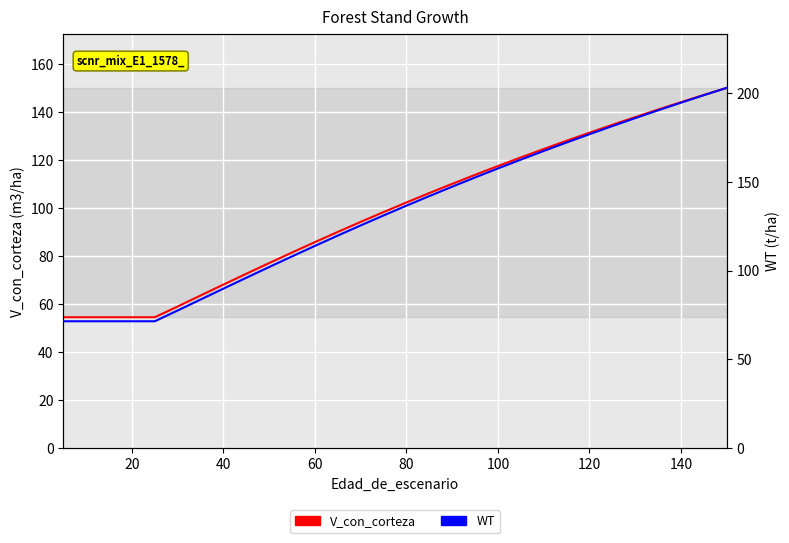

How many lines are shown in the chart?

2